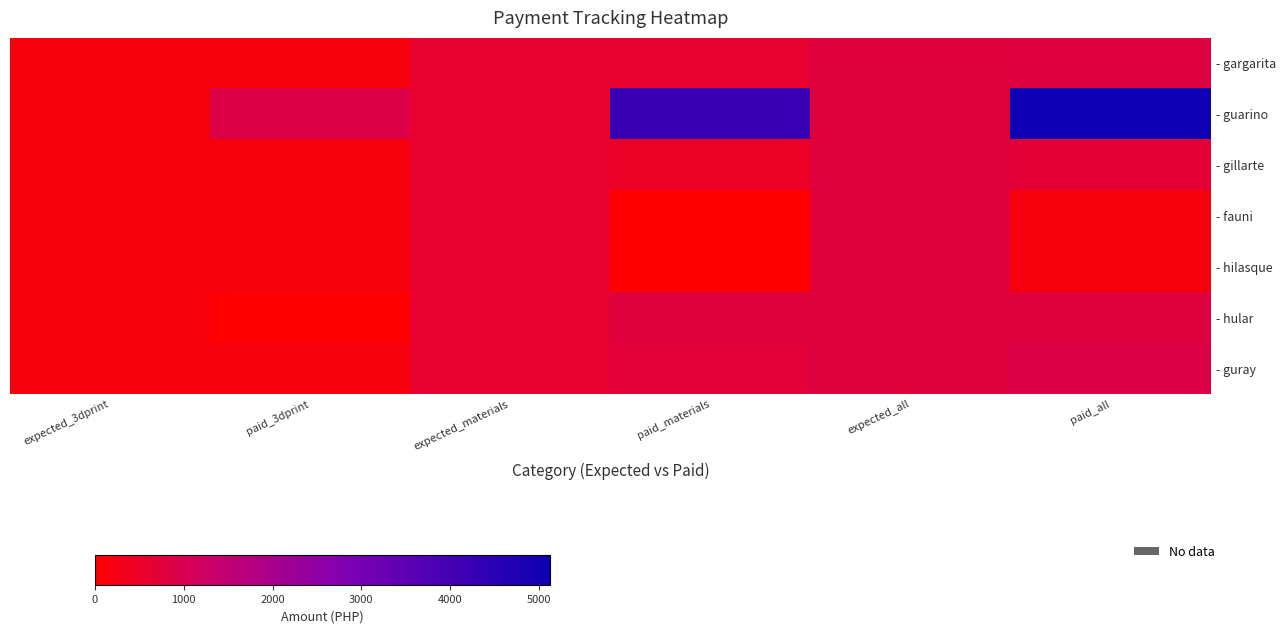

Which series has the largest total across all categories?

- guarino